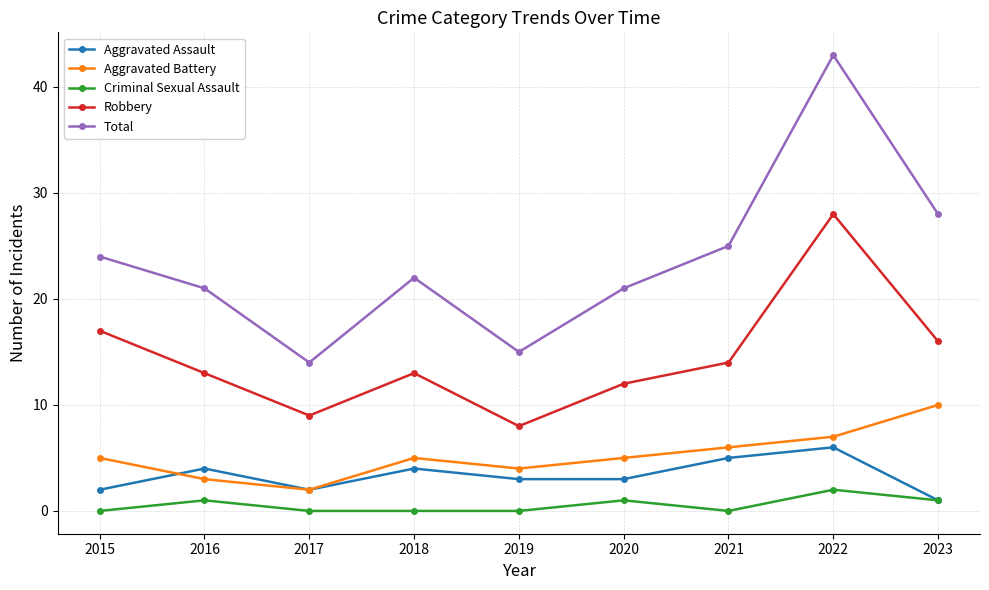

How many data points does each series have?

9